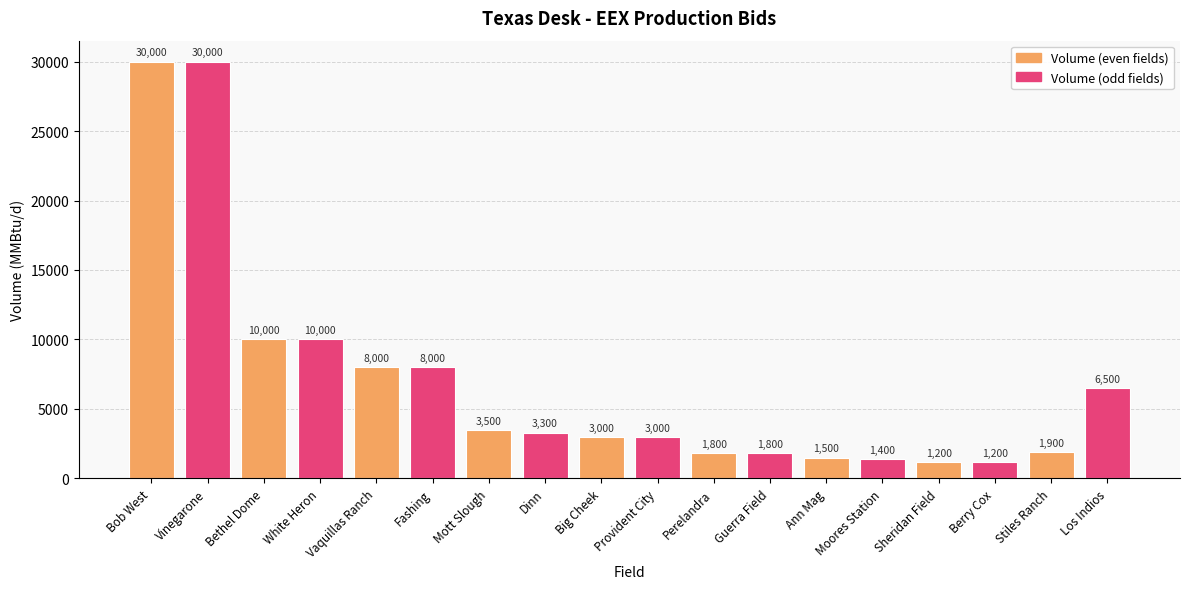

Reading left to right, transcribe all the data shown in this chart.

Bob West=30000	Vinegarone=30000	Bethel Dome=10000	White Heron=10000	Vaquillas Ranch=8000	Fashing=8000	Mott Slough=3500	Dinn=3300	Big Cheek=3000	Provident City=3000	Perelandra=1800	Guerra Field=1800	Ann Mag=1500	Moores Station=1400	Sheridan Field=1200	Berry Cox=1200	Stiles Ranch=1900	Los Indios=6500